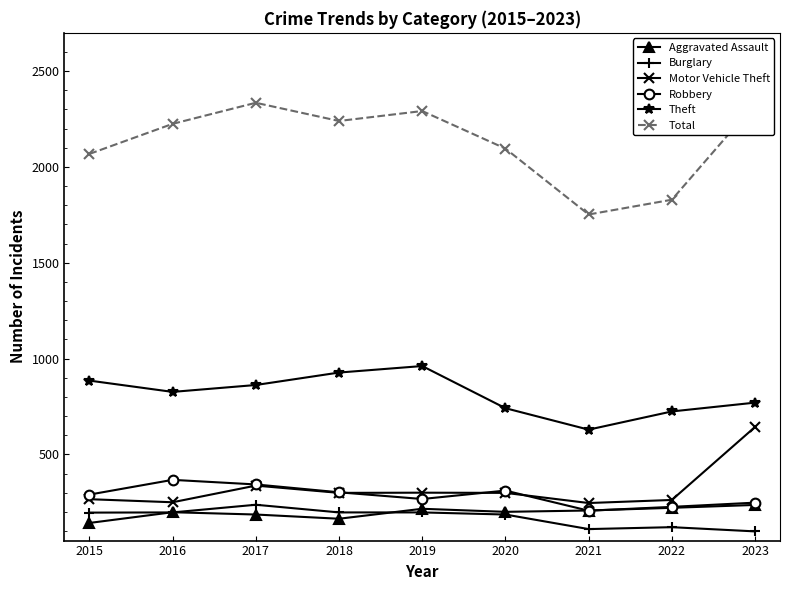

Read the Robbery value at 2019.

267